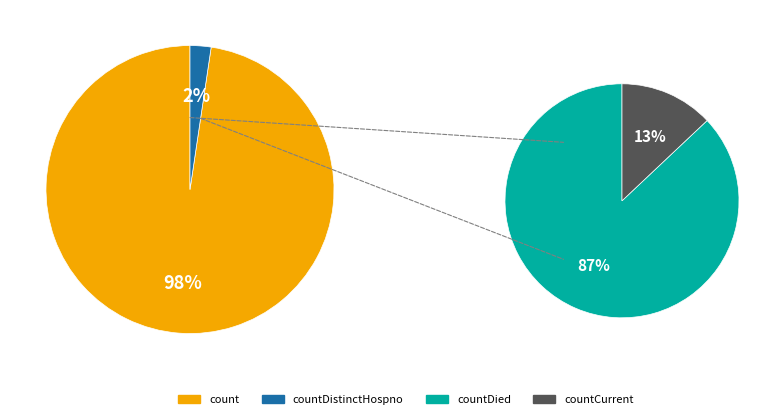

Is it true that countDied is 12% of the pie?

False